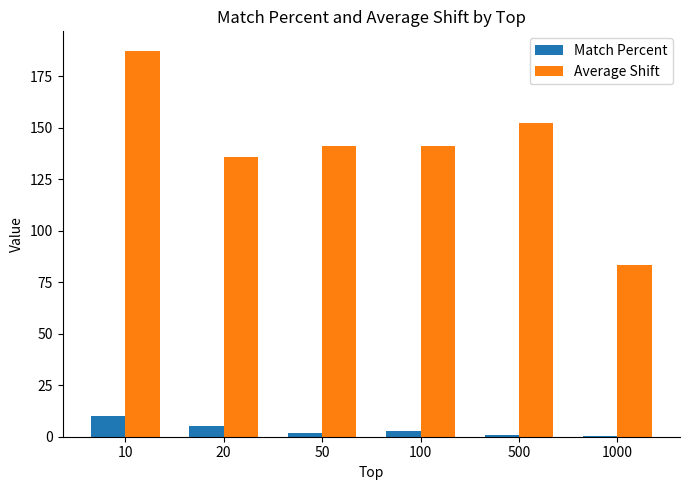

What is the maximum value for Match Percent?

10.0